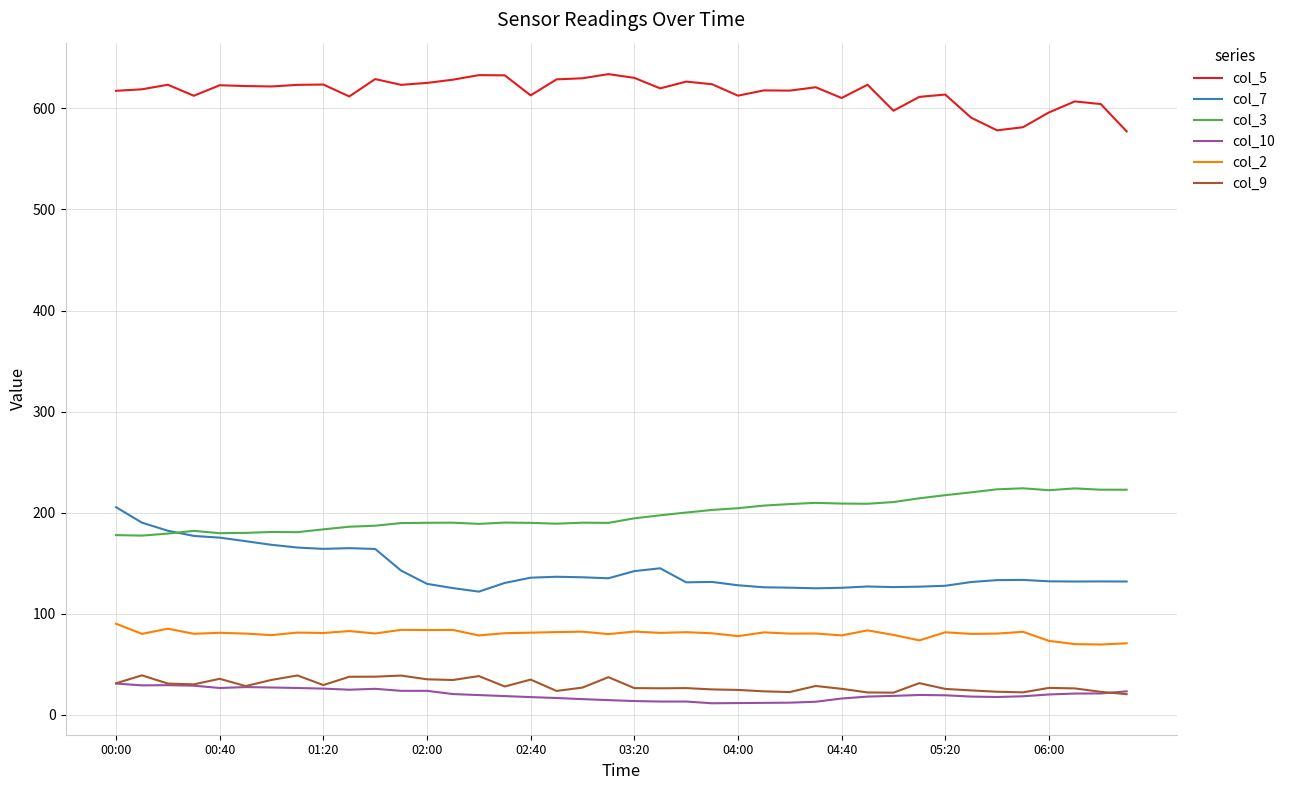

Is this an area chart (filled region under the line)?

No